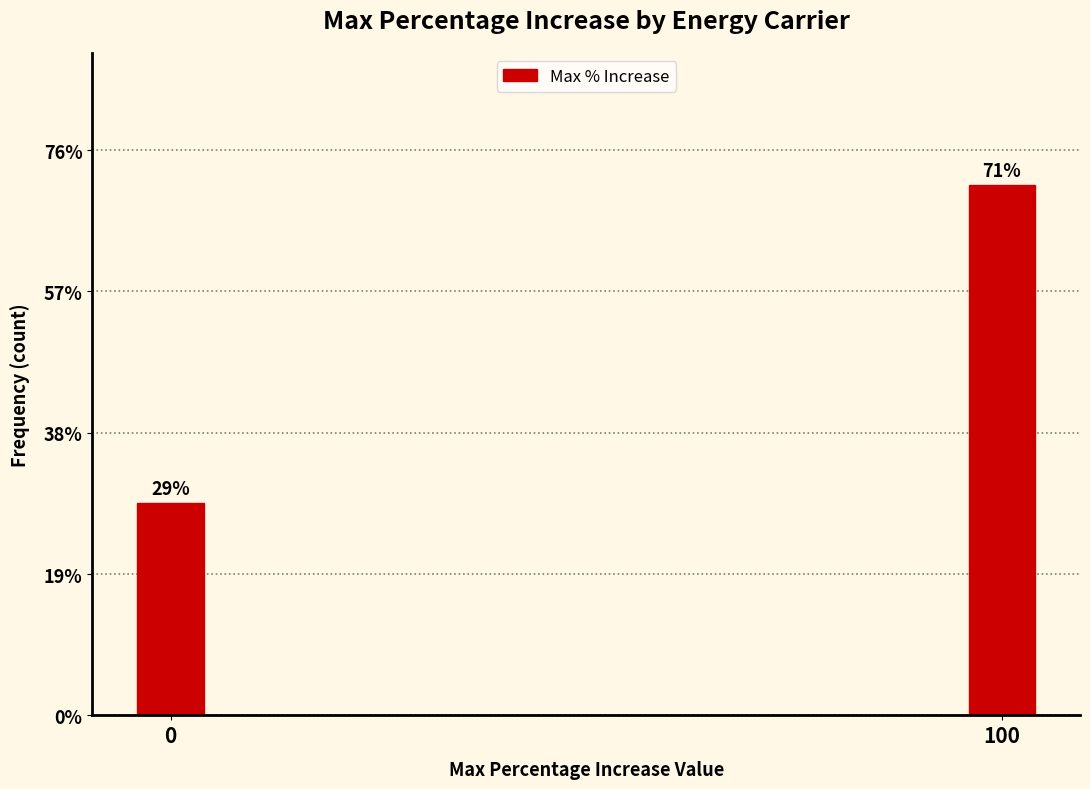

Are the bars horizontal?

No